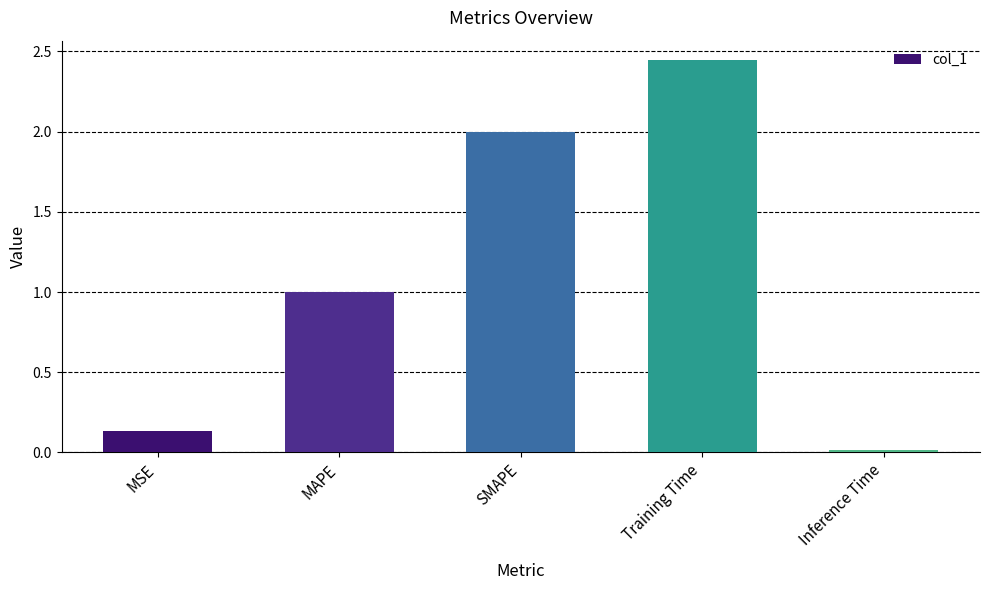

List the labels in order of value, largest first.

Training Time, SMAPE, MAPE, MSE, Inference Time